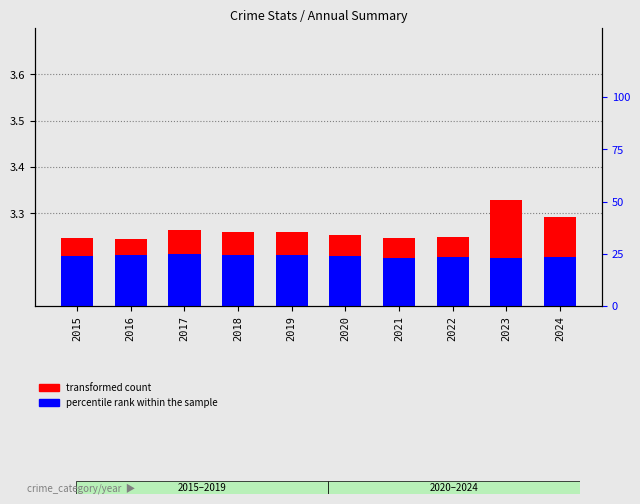

Is the value of percentile rank within the sample at 2019 greater than the value of transformed count at 2021?

No